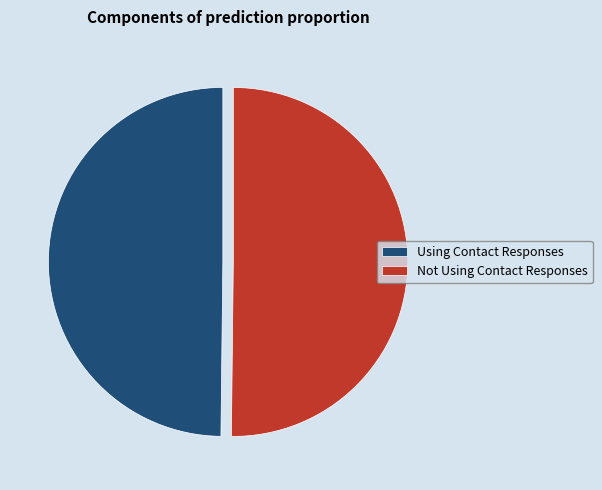

How many segments does this pie chart have?

2